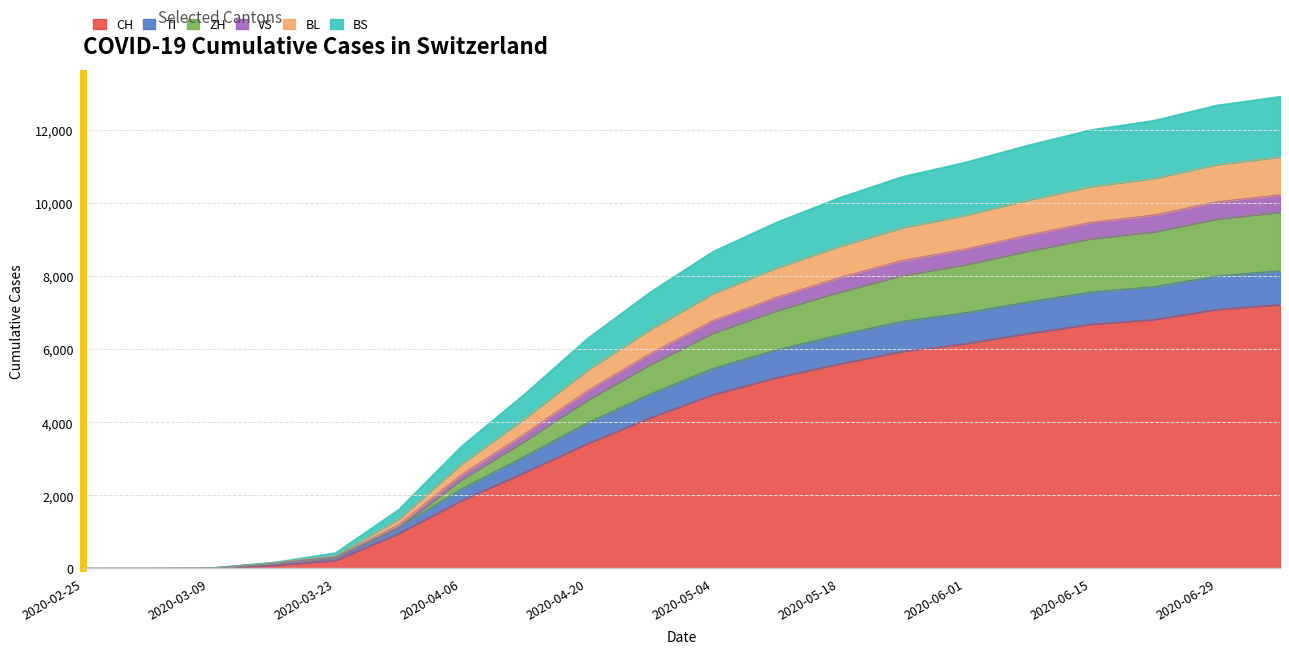

At which label is CH closest to 3609?

2020-04-20